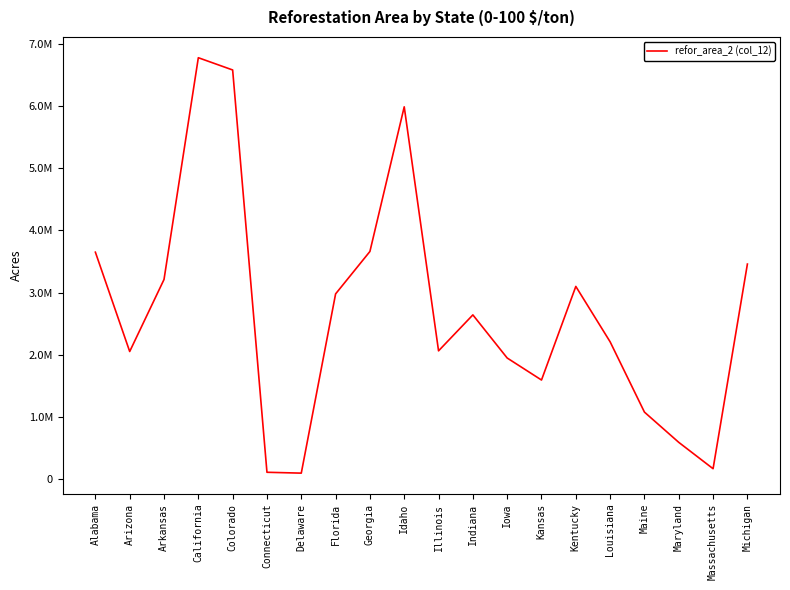

Is this an area chart (filled region under the line)?

No